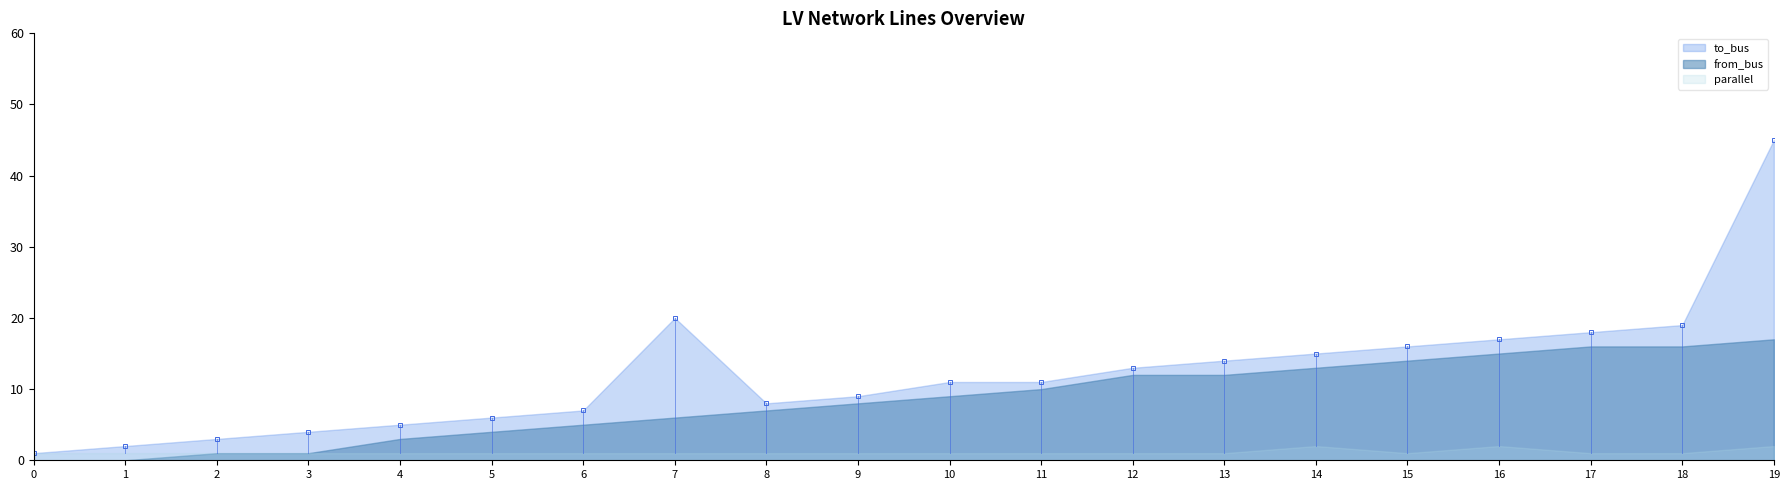

Between 9 and 19, which series saw the biggest shift?

to_bus